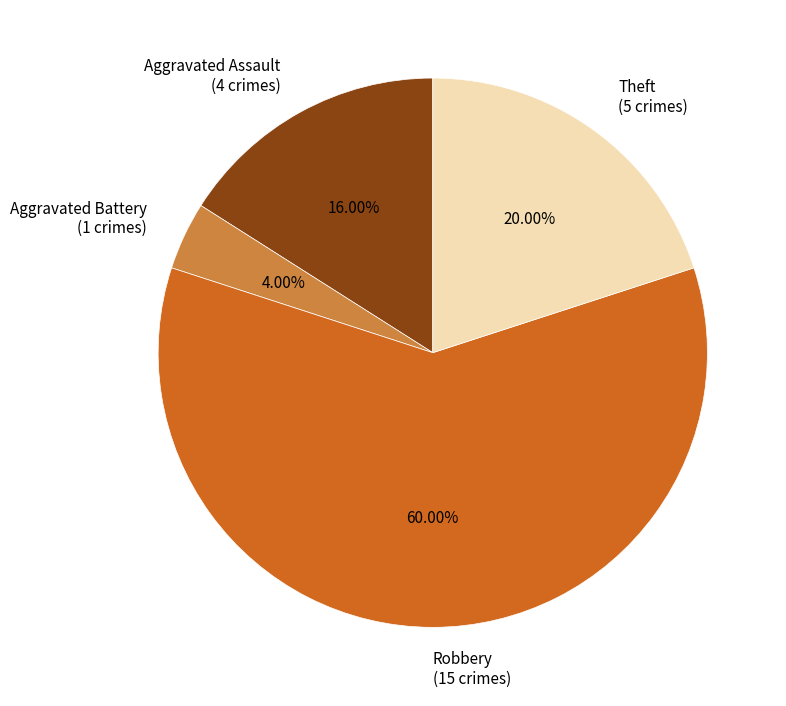

What is the largest slice in the pie chart?

Robbery